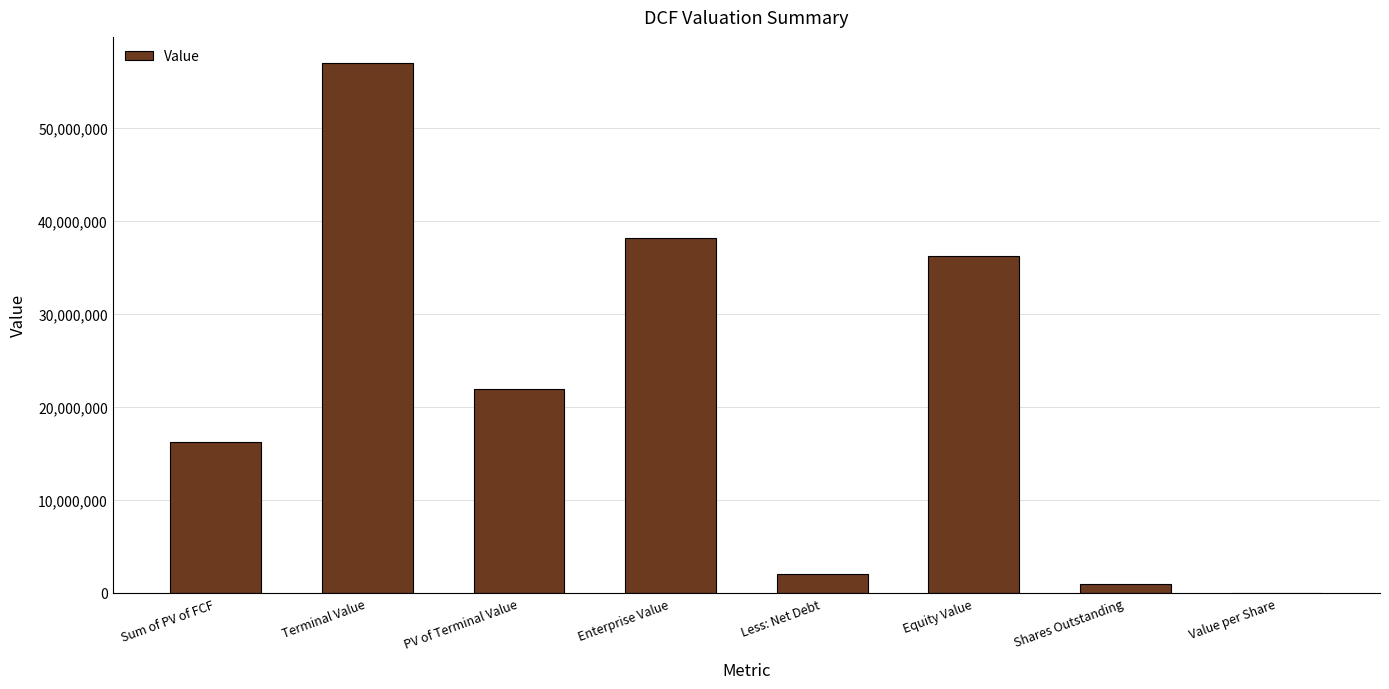

What is the ratio of the value at PV of Terminal Value to the value at Shares Outstanding?

21.9